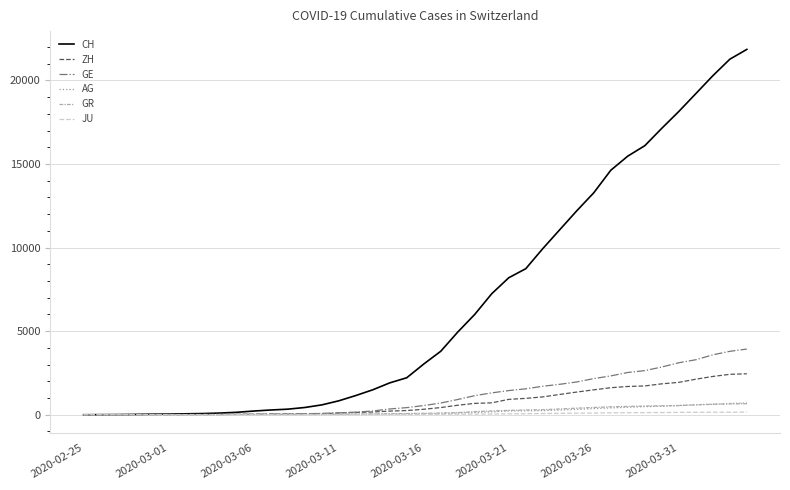

Which series has the widest spread of values?

CH